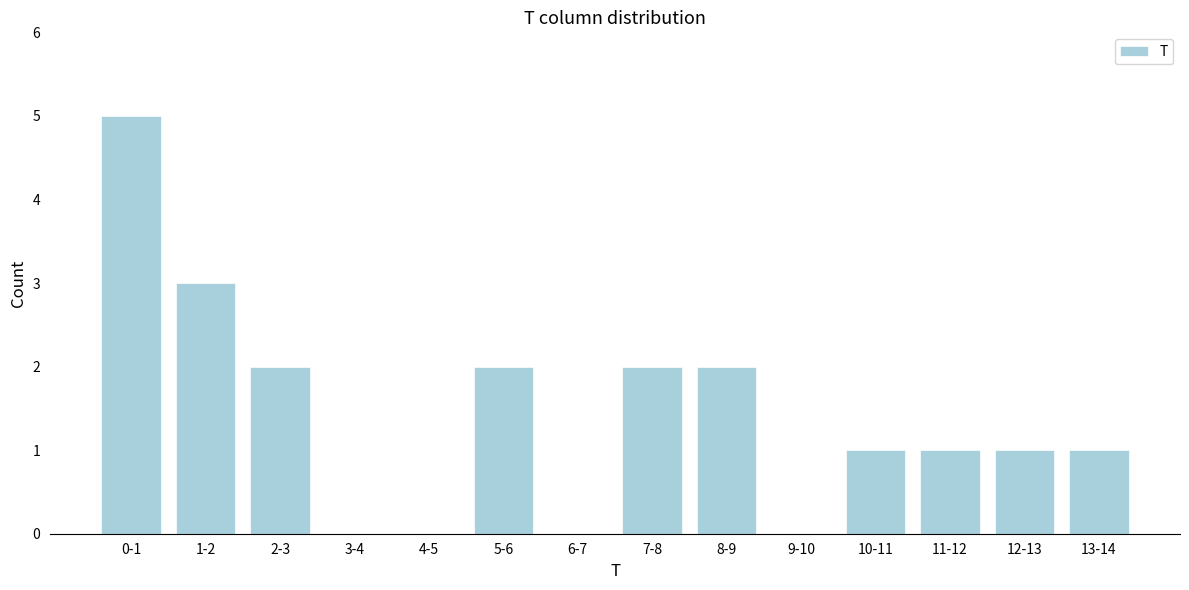

Reading left to right, what are all the values shown in this chart?

0-1=5	1-2=3	2-3=2	3-4=0	4-5=0	5-6=2	6-7=0	7-8=2	8-9=2	9-10=0	10-11=1	11-12=1	12-13=1	13-14=1